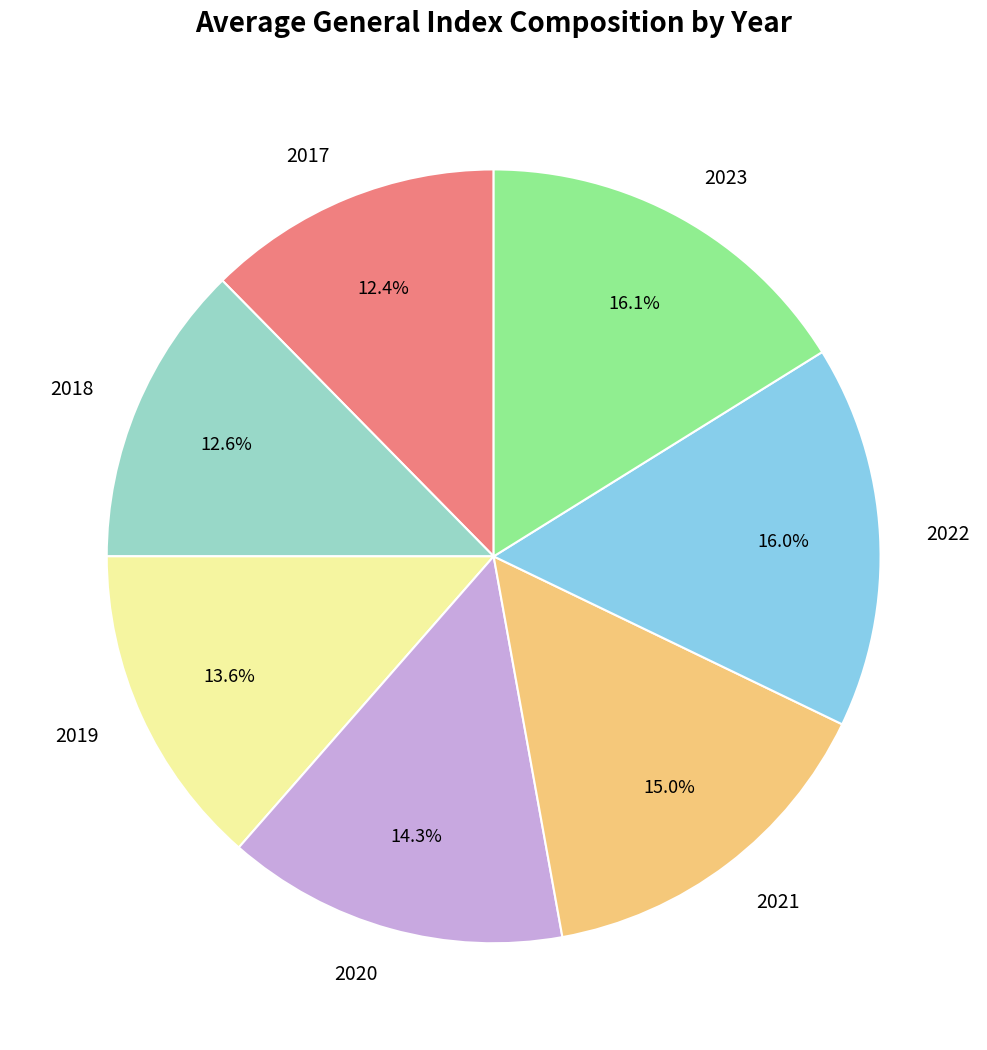

What percentage is NOT represented by 2019?

86.4%